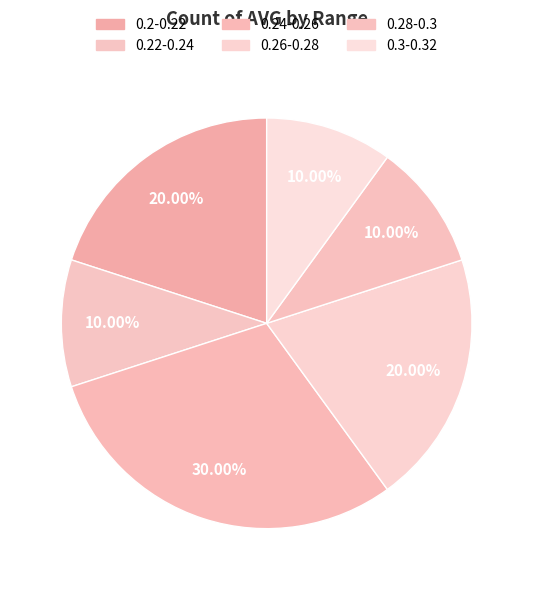

The 0.2-0.22 slice represents 20% of the pie. True or false?

True